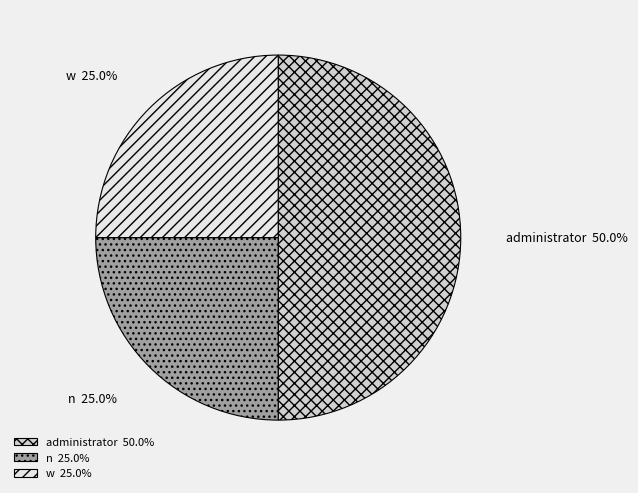

Does n account for over 50% of the chart?

No